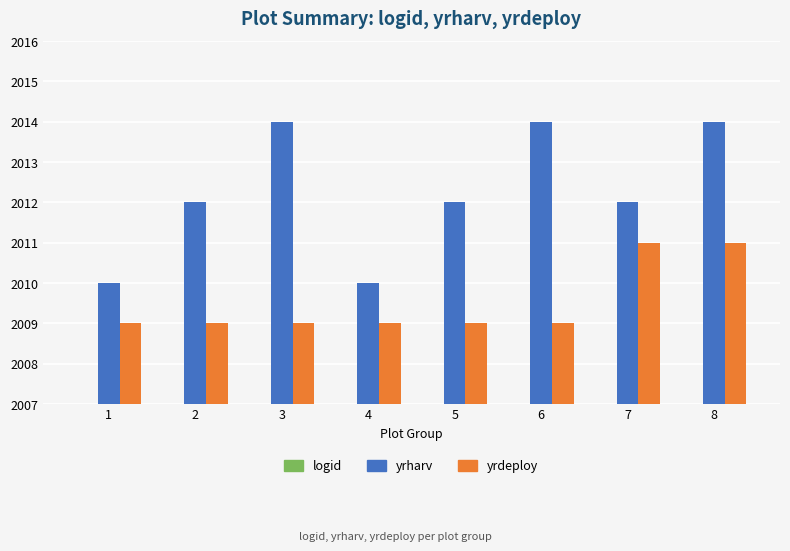

What are all the series names shown in the legend?

logid, yrharv, yrdeploy